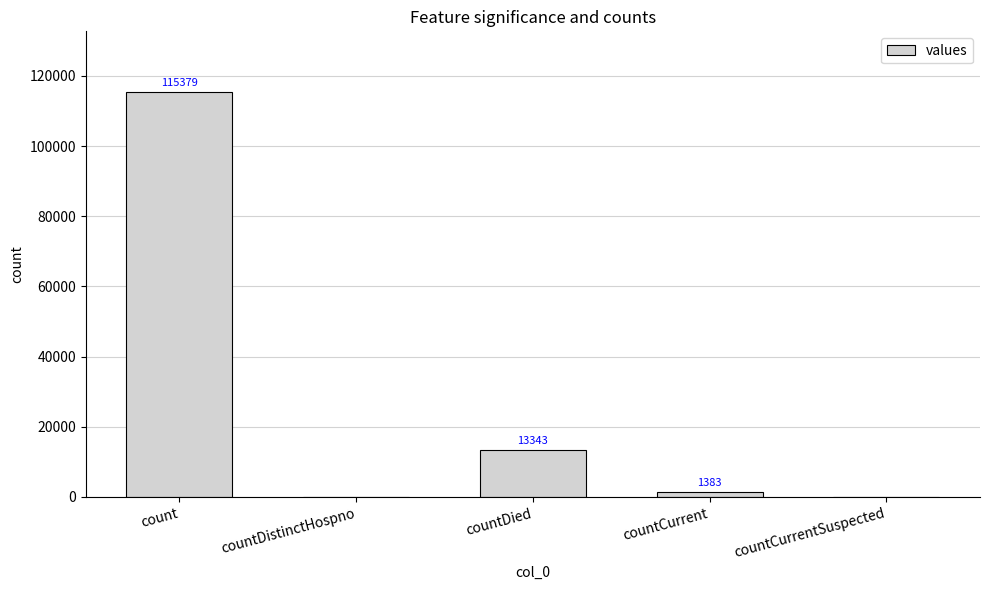

Which has a higher value, count or countDistinctHospno?

count